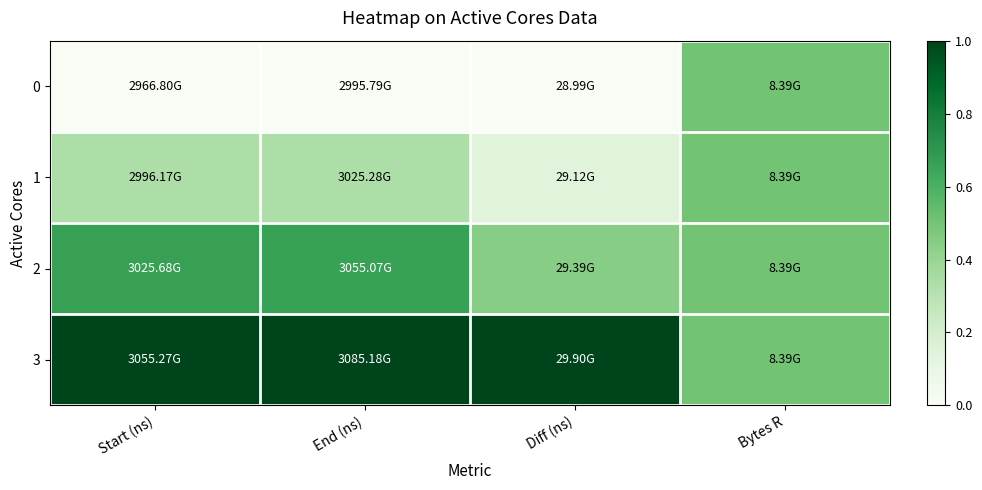

Which series has the largest total across all categories?

3